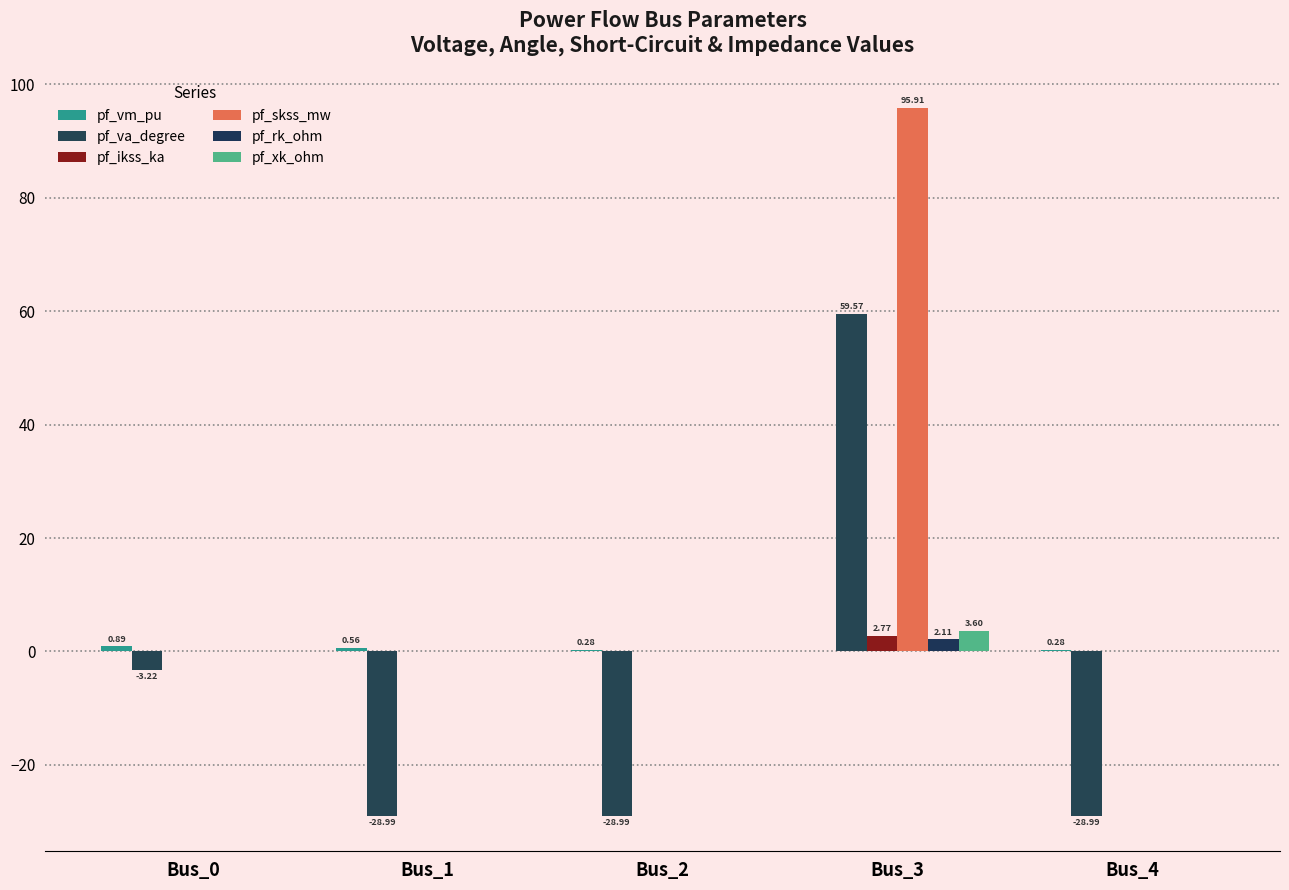

True or false: pf_skss_mw has a value of -47.6 at Bus_0.

False